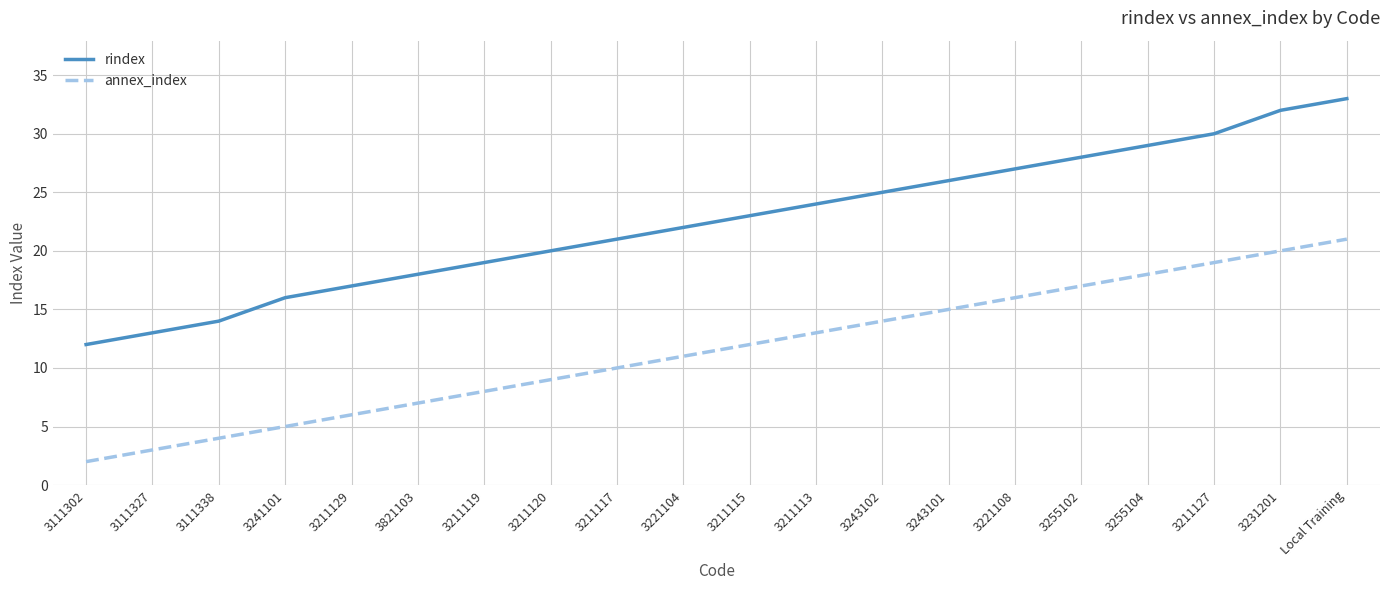

The value of rindex at 3111338 is 14. True or false?

True